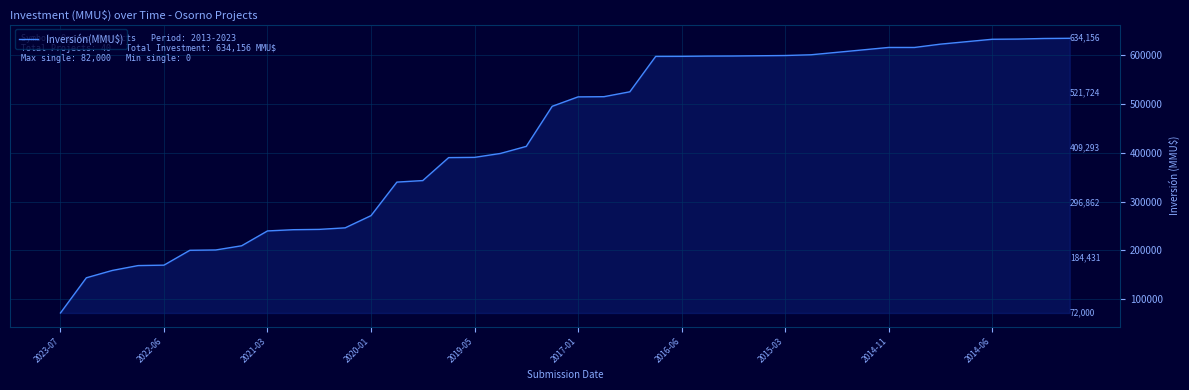

What is the maximum value shown in the chart?

634156